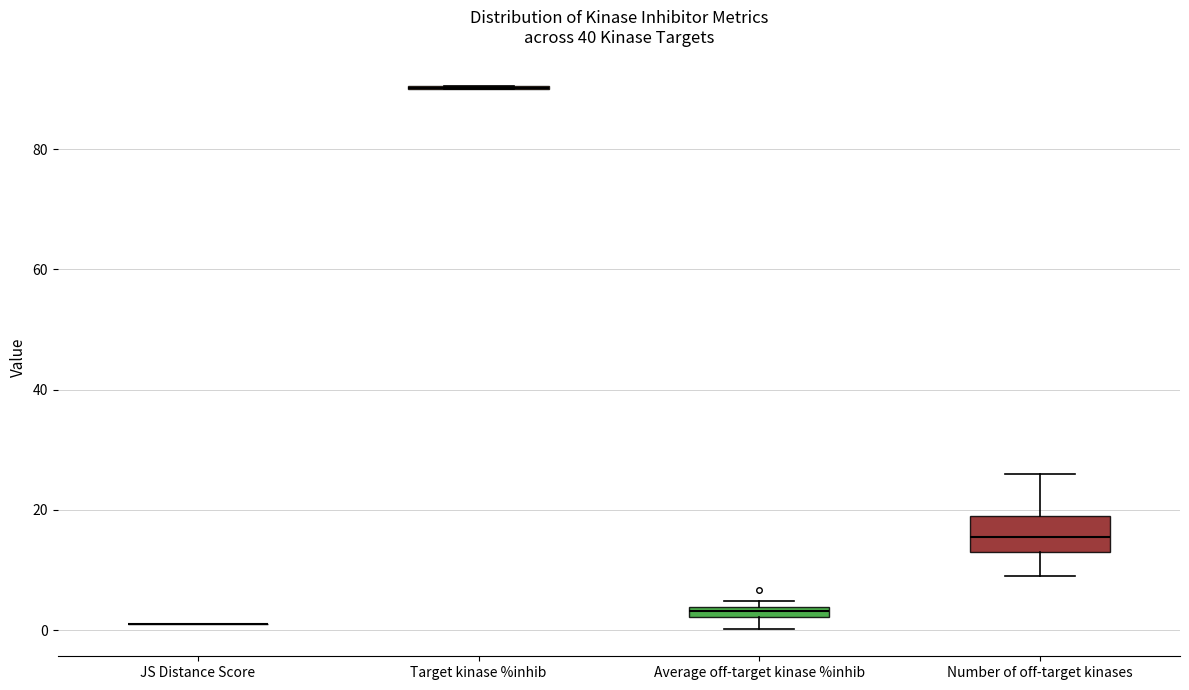

Which box is the tallest, from its lower edge to its upper edge?

Number of off-target kinases